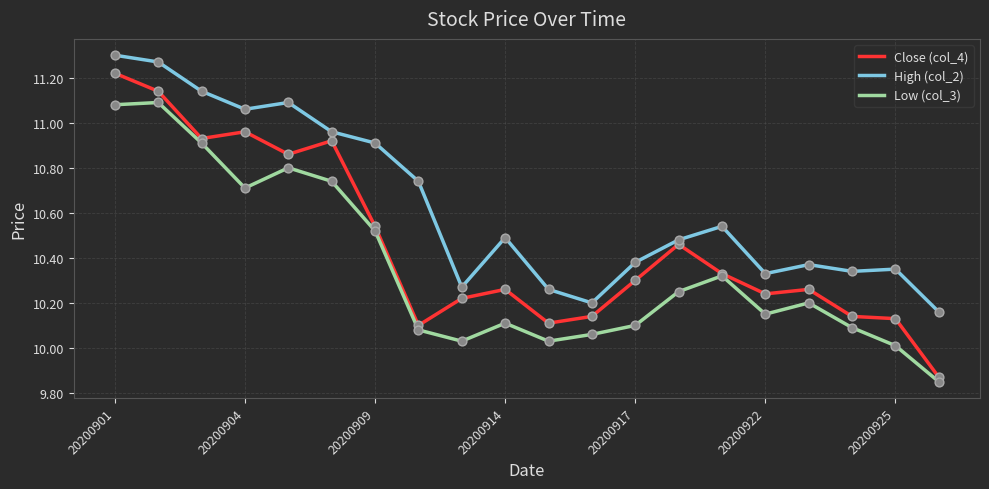

Which series has the largest total across all categories?

High (col_2)